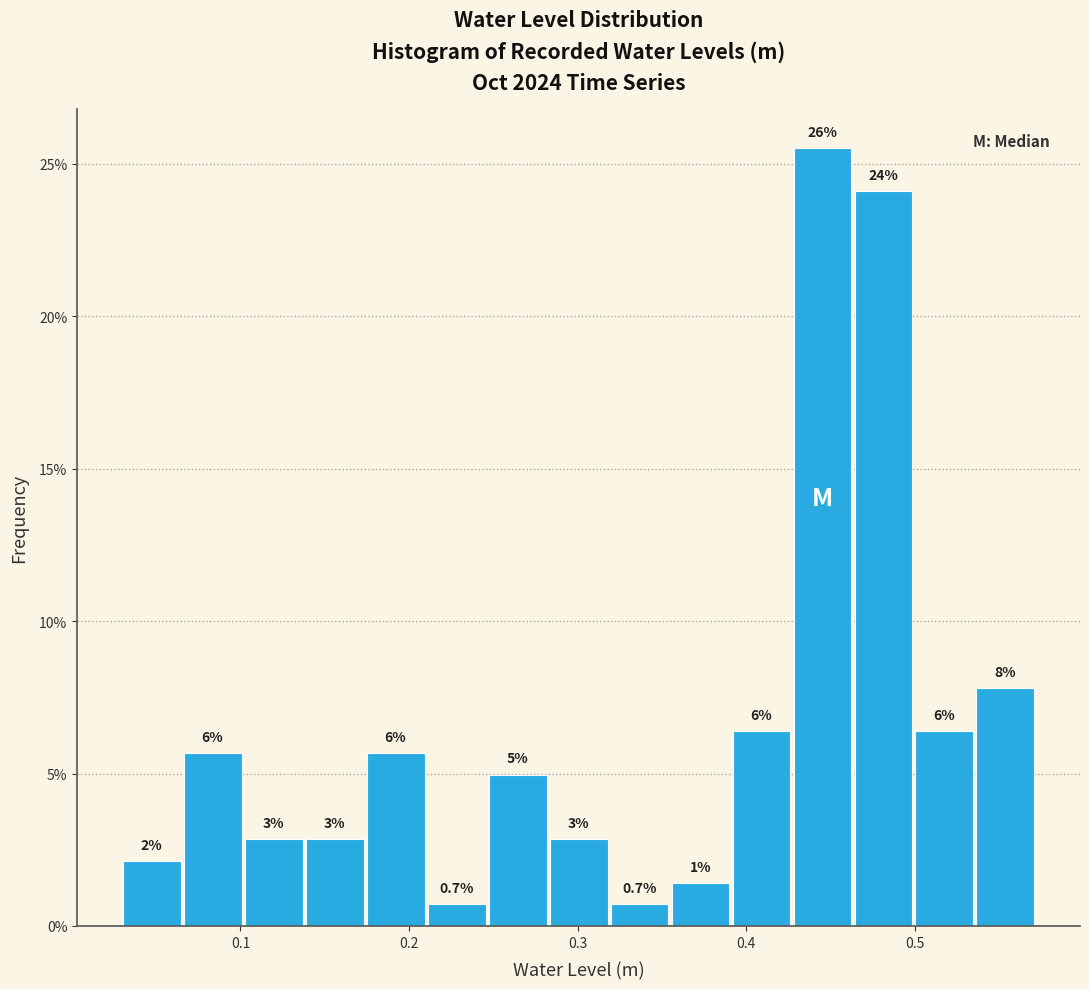

Around what value on the x-axis is the tallest bar? Give the approximate position of its centre, as read against the axis.

0.45